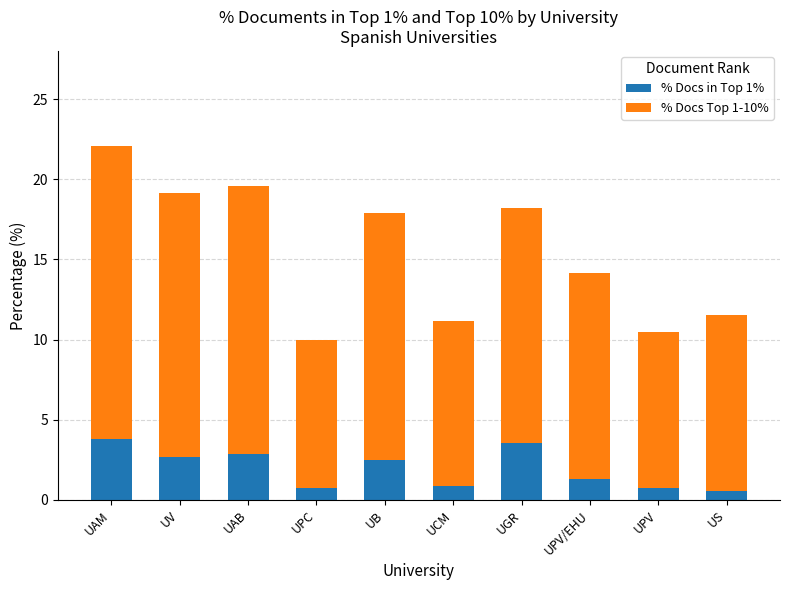

The % Docs in Top 1% series shows 4.0 at UV. True or false?

False